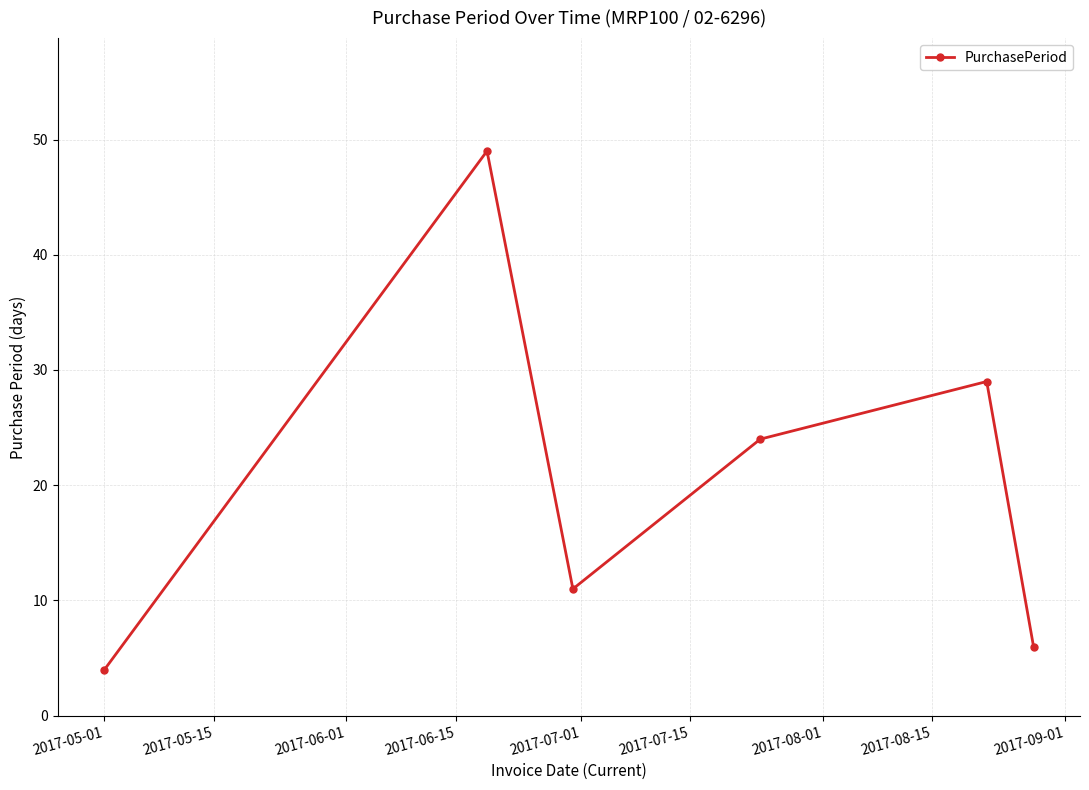

True or false: the data has more than 2 interior local peaks.

False